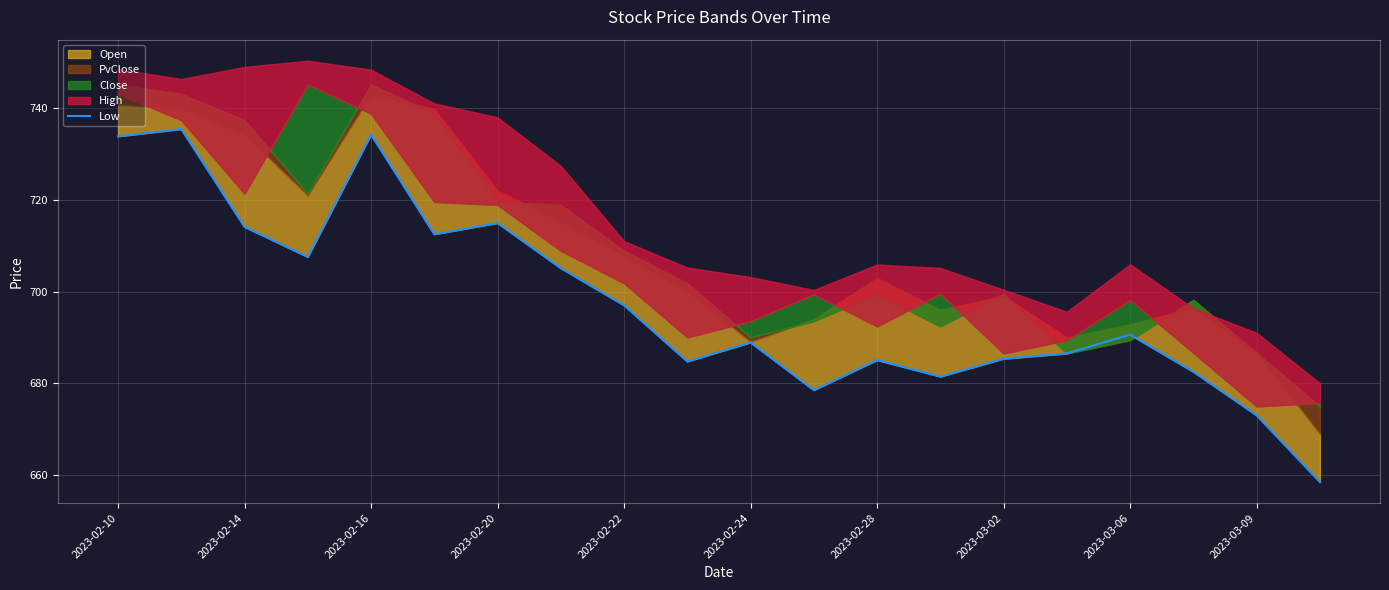

Approximately how many times larger is the value at 13 compared to 14?

1.0